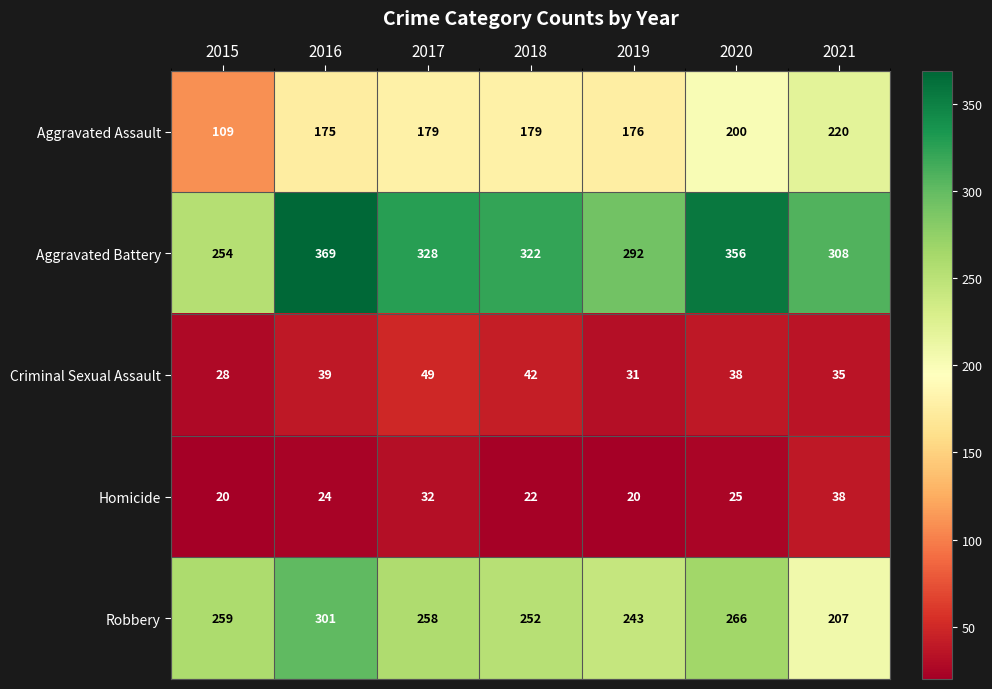

At how many categories does at least one series exceed 119?

7